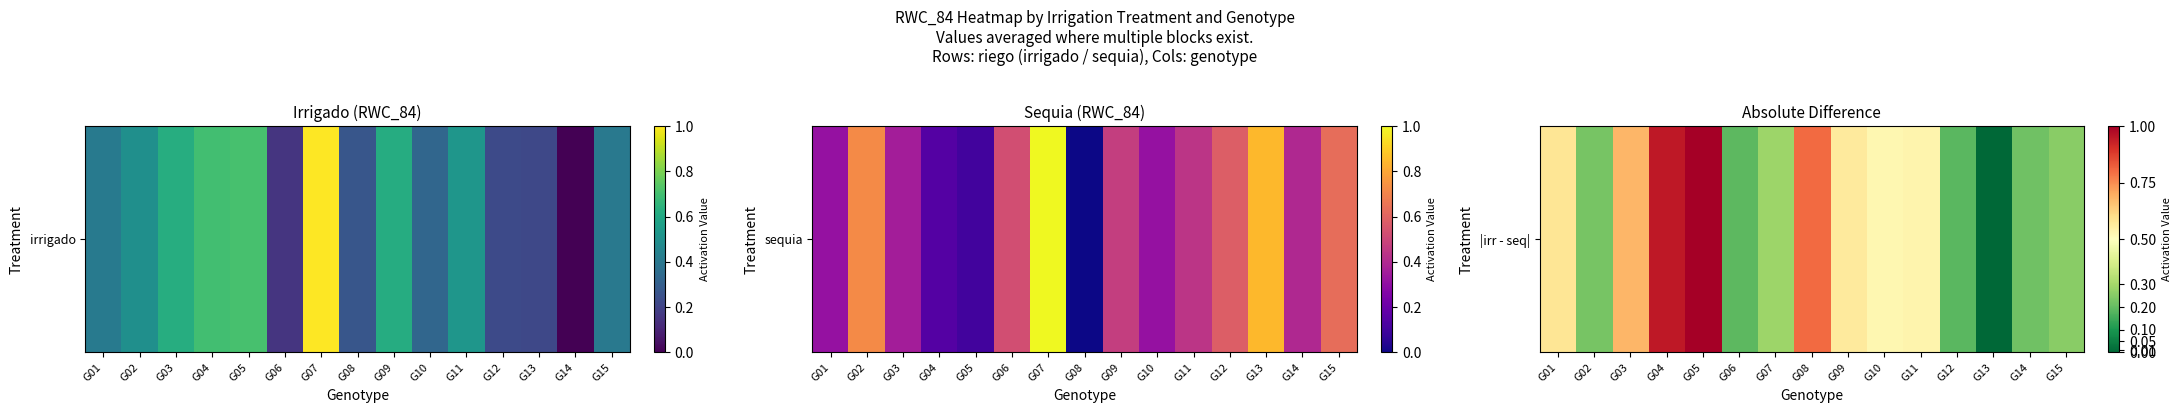

Which has a higher value, G14 or G10?

G10